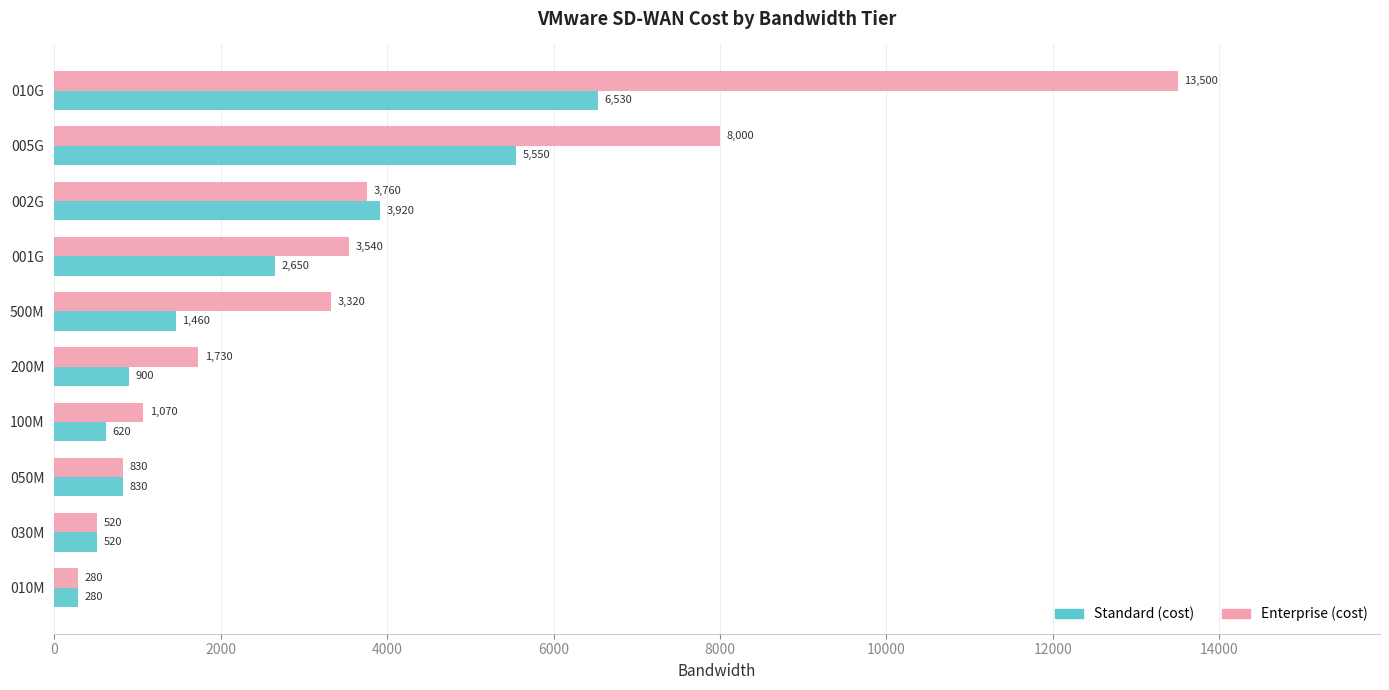

Rank the series by their average value, from lowest to highest.

Standard (cost), Enterprise (cost)